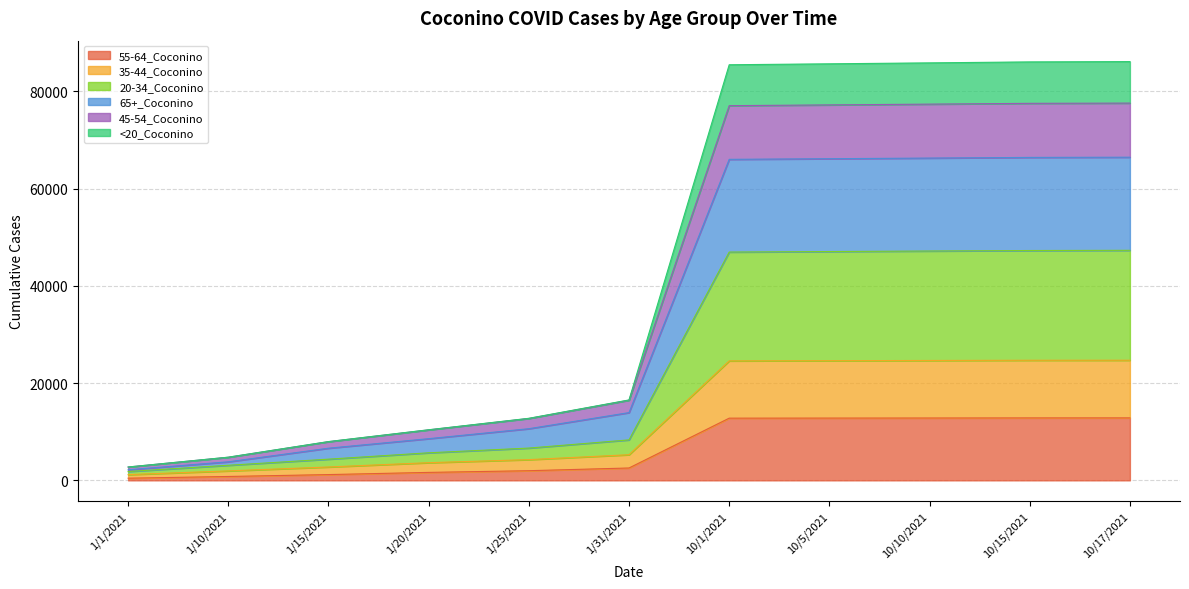

True or false: 20-34_Coconino and 45-54_Coconino cross at least once.

False